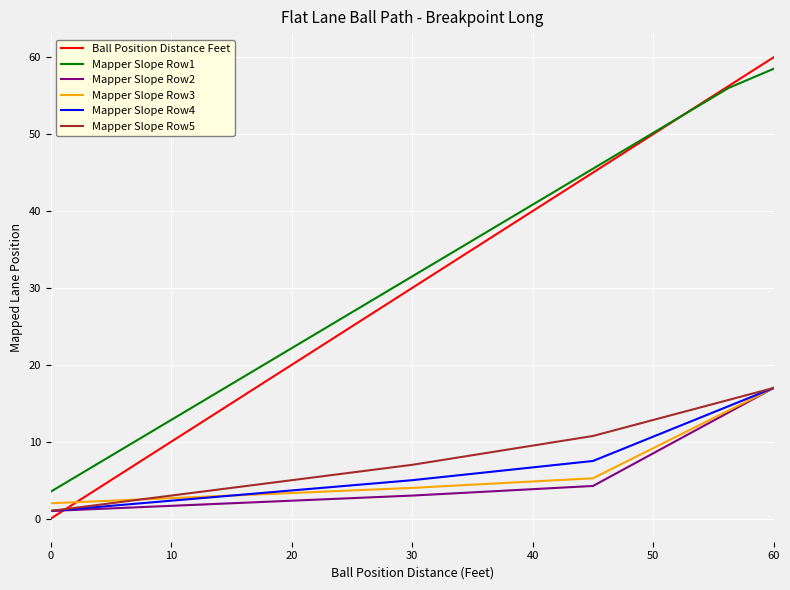

What is the lowest value of the Mapper Slope Row3 series?

2.0